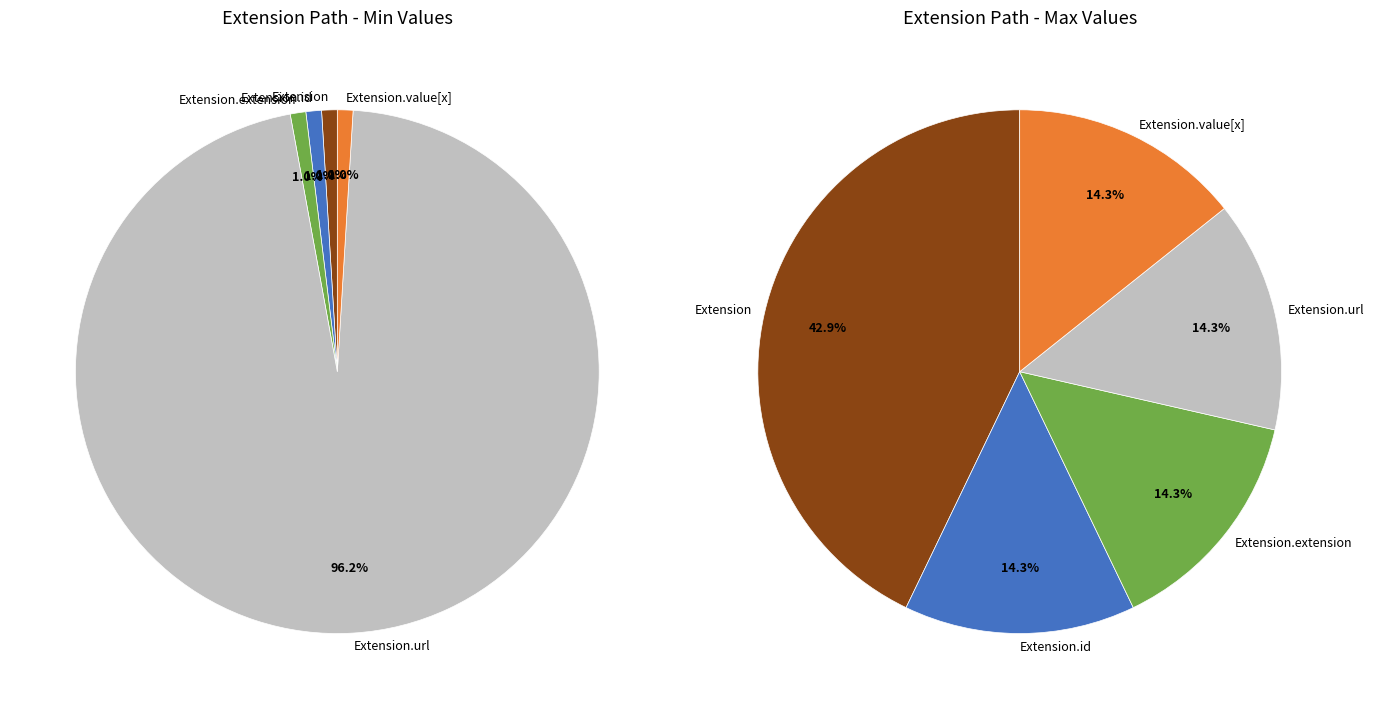

Rank the categories by value from highest to lowest.

Extension.url, Extension, Extension.id, Extension.extension, Extension.value[x]